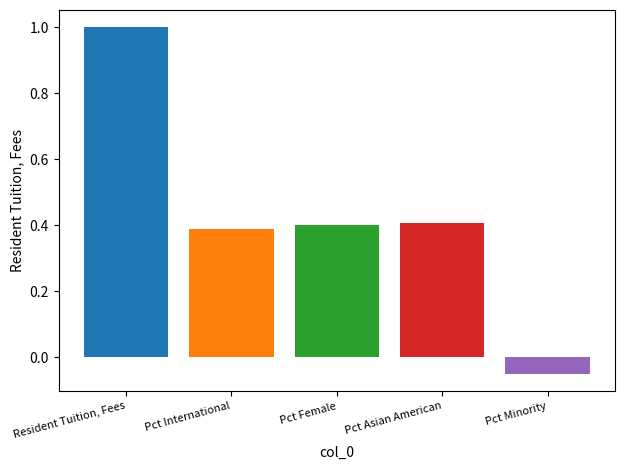

What is the sum of all values?

2.1